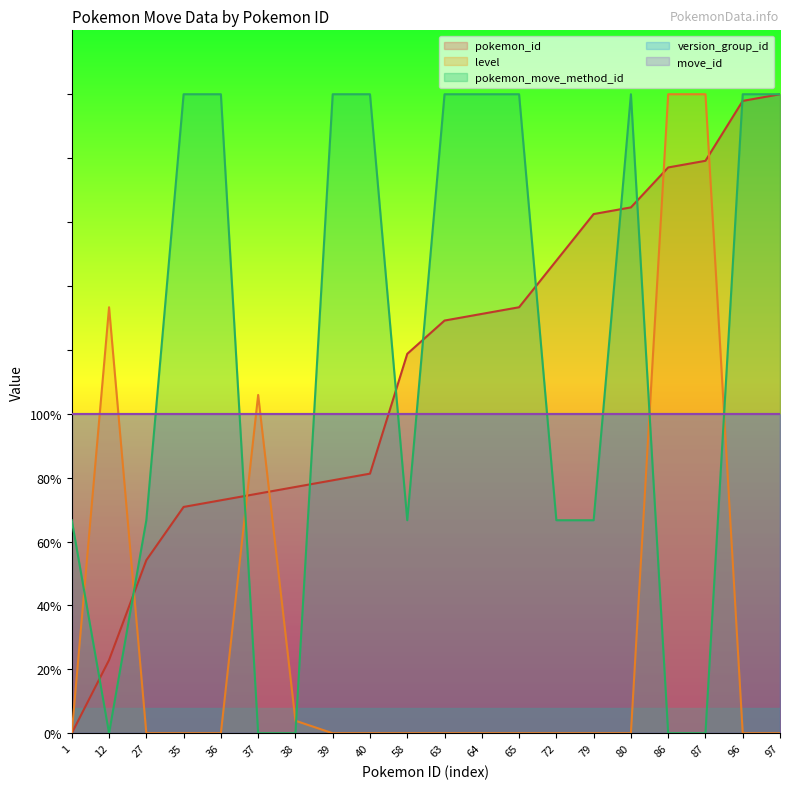

What is the difference between the highest and lowest values at 36?

200.0